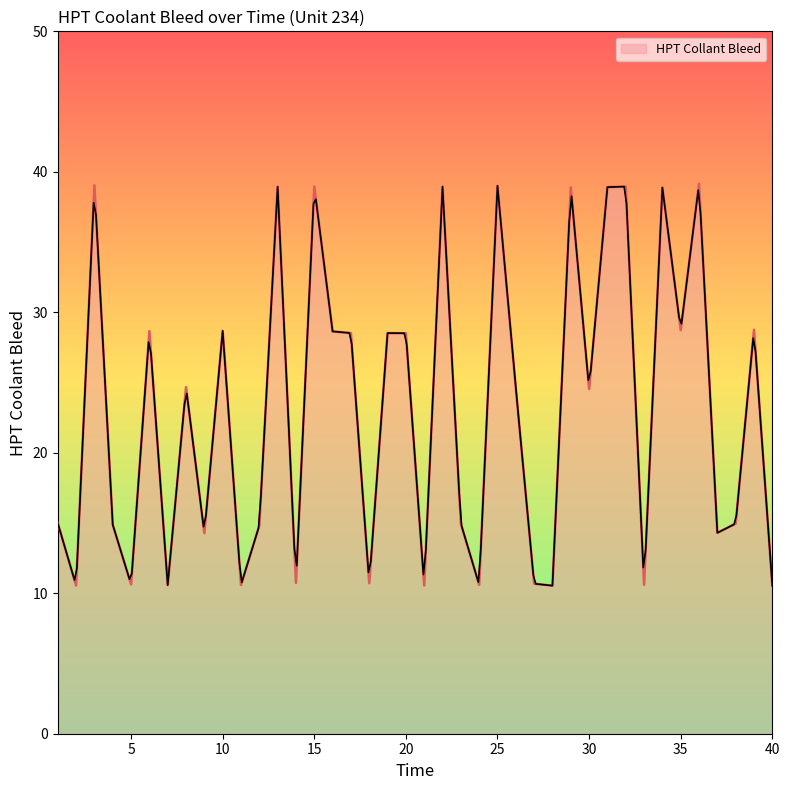

How many lines are shown in the chart?

1